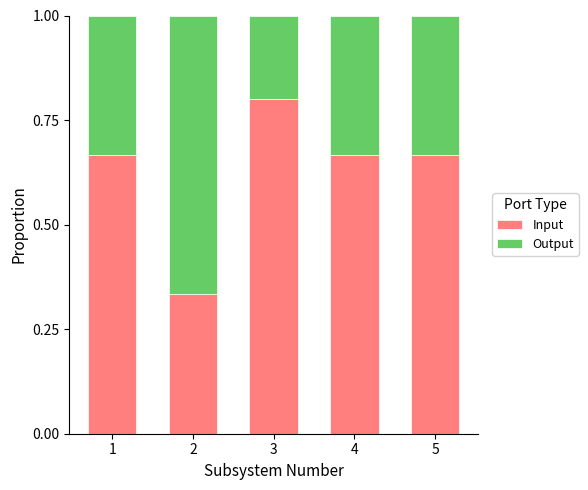

What is the total value across all series at 1?

1.0